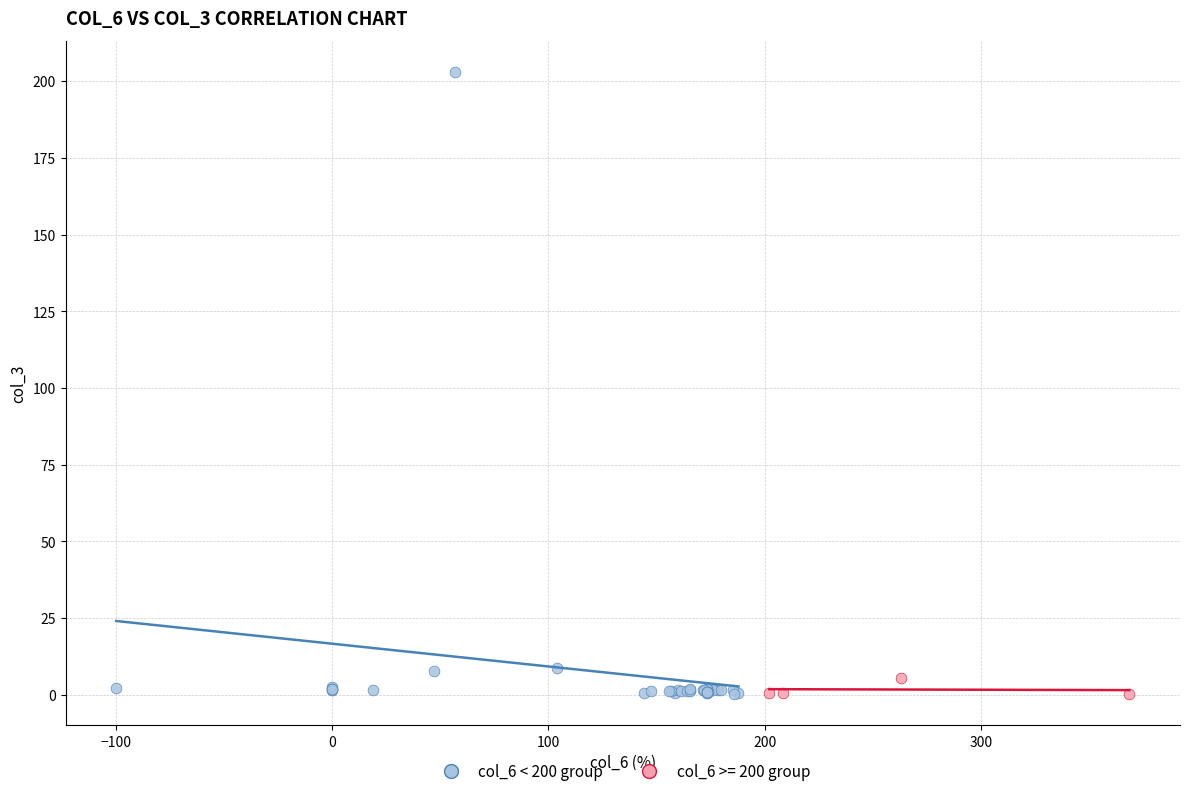

Which series reaches the maximum Y coordinate?

col_6 < 200 group